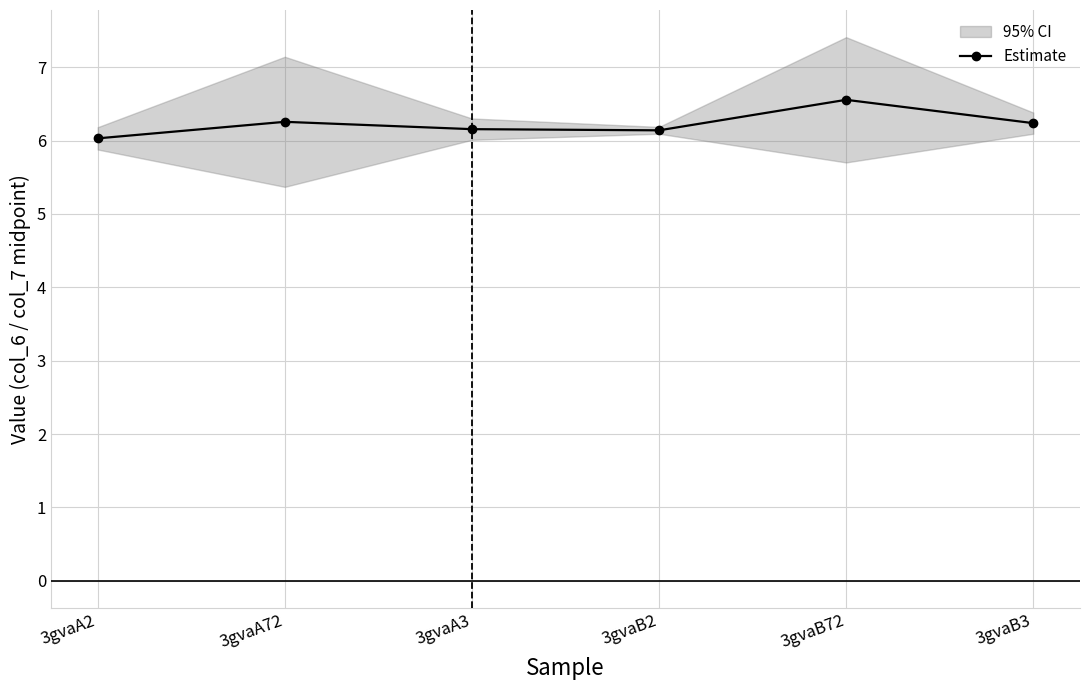

True or false: the data shows 6.2 at 3gvaB3.

True